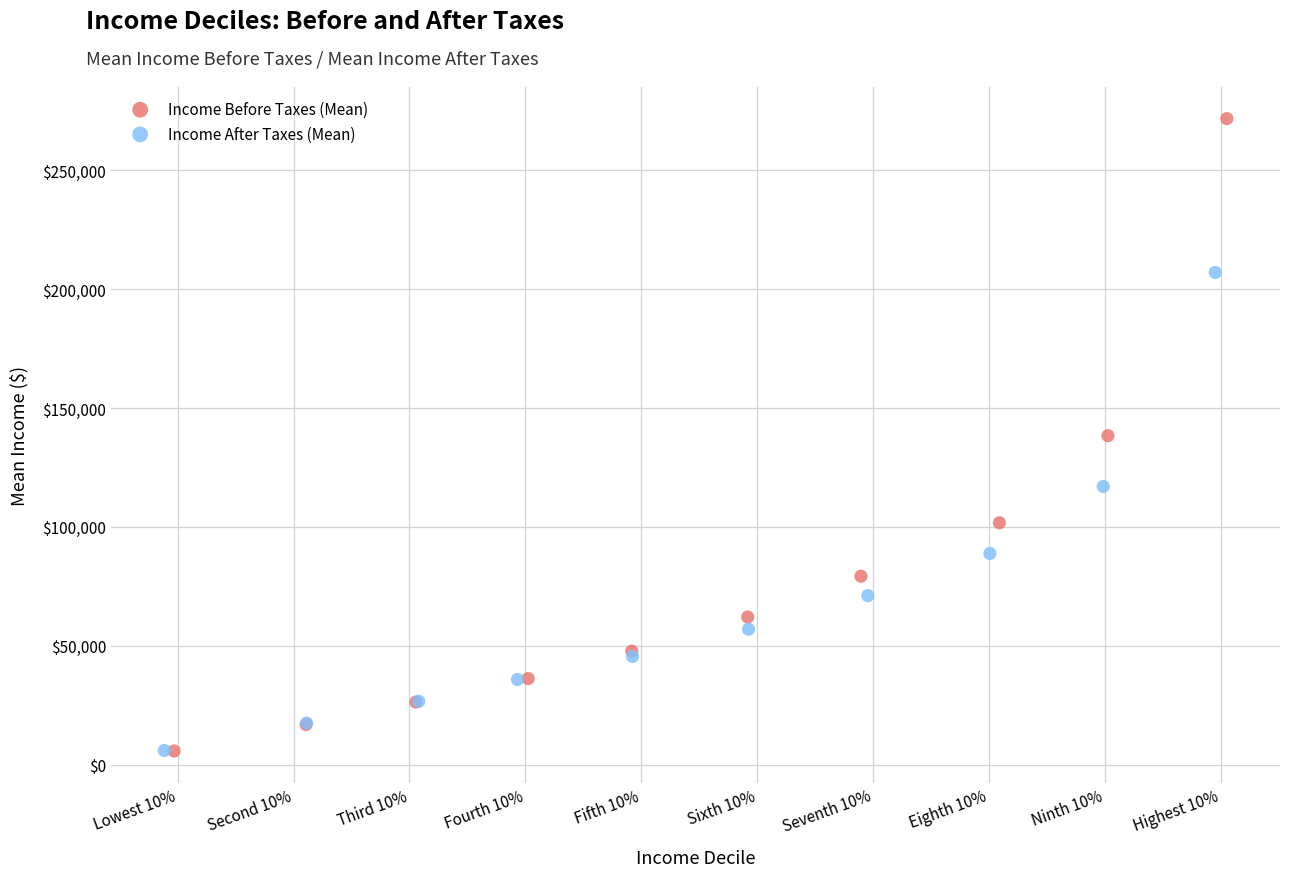

Which series contains the highest Y value?

Income Before Taxes (Mean)